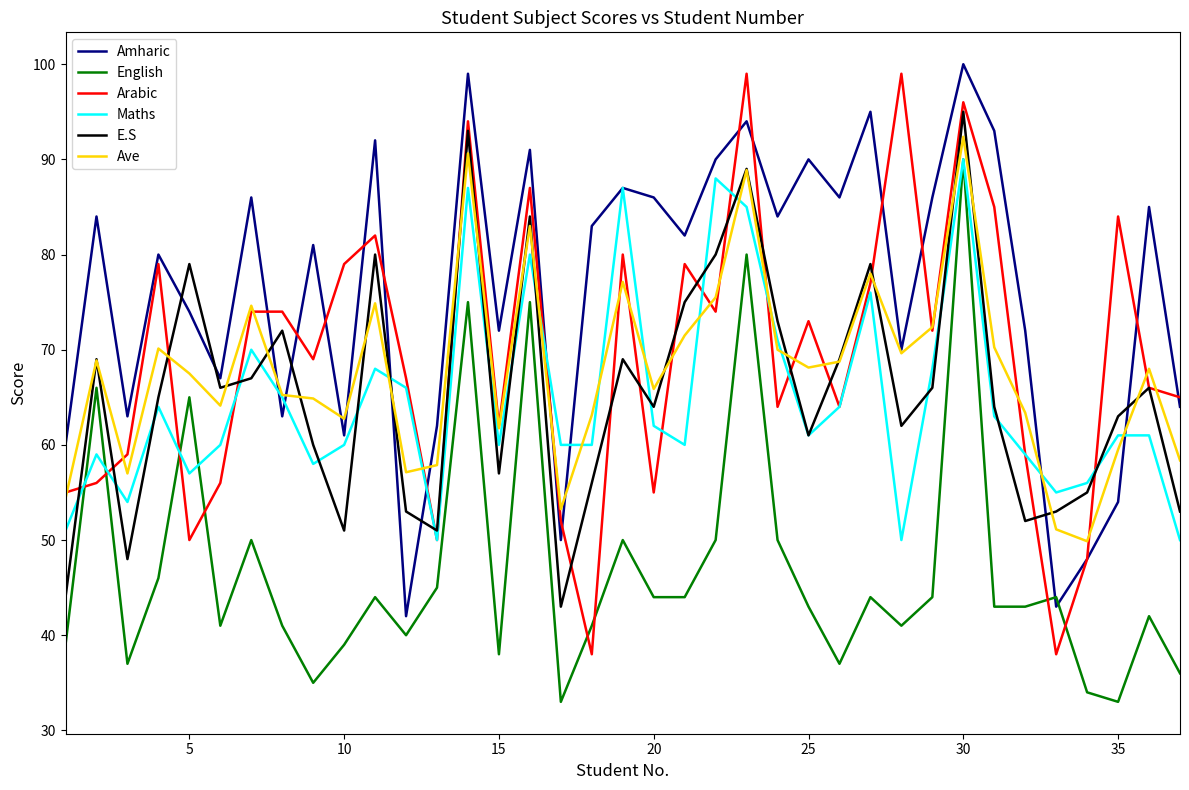

What is the greatest value displayed?

100.0